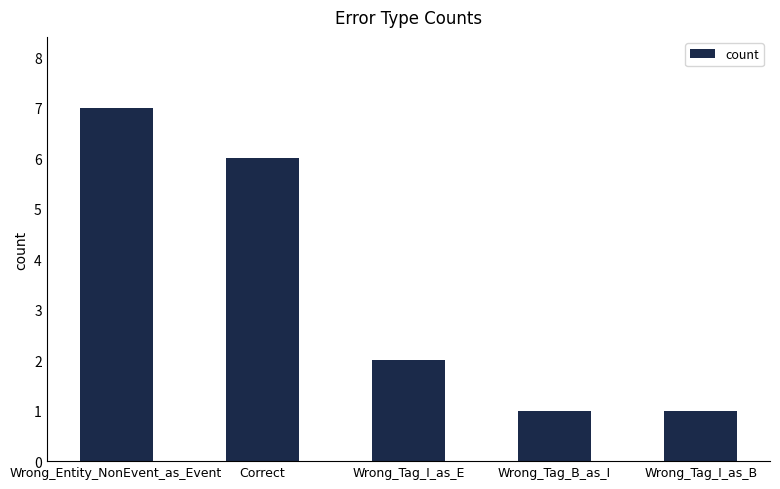

What is the difference between the second highest and second lowest values?

5